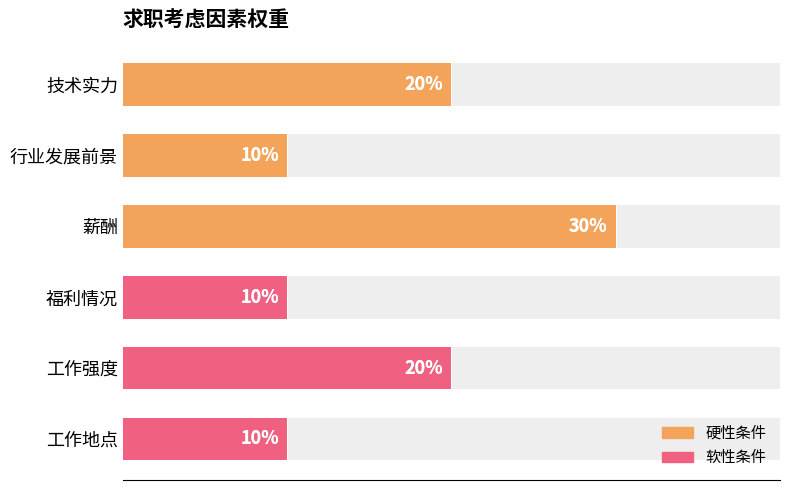

What is the sum of all values?

1.0